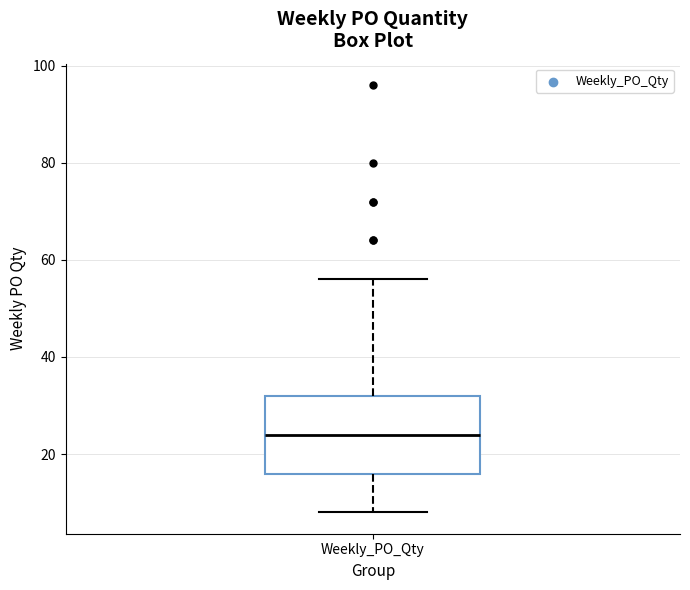

Where does the median line of the box for Weekly_PO_Qty sit on the y-axis? The values are not printed on the chart, so give them approximately, as read against the axis.

24